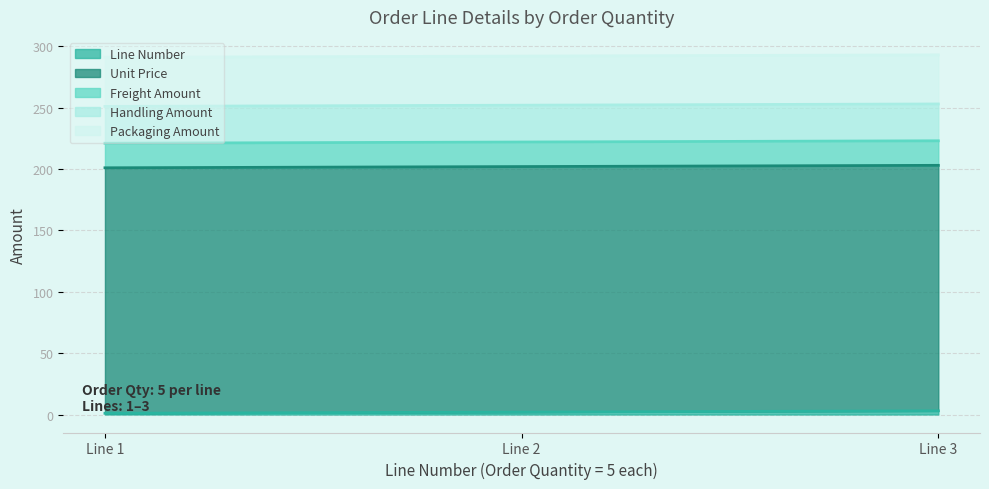

At how many categories does at least one series exceed 27?

3